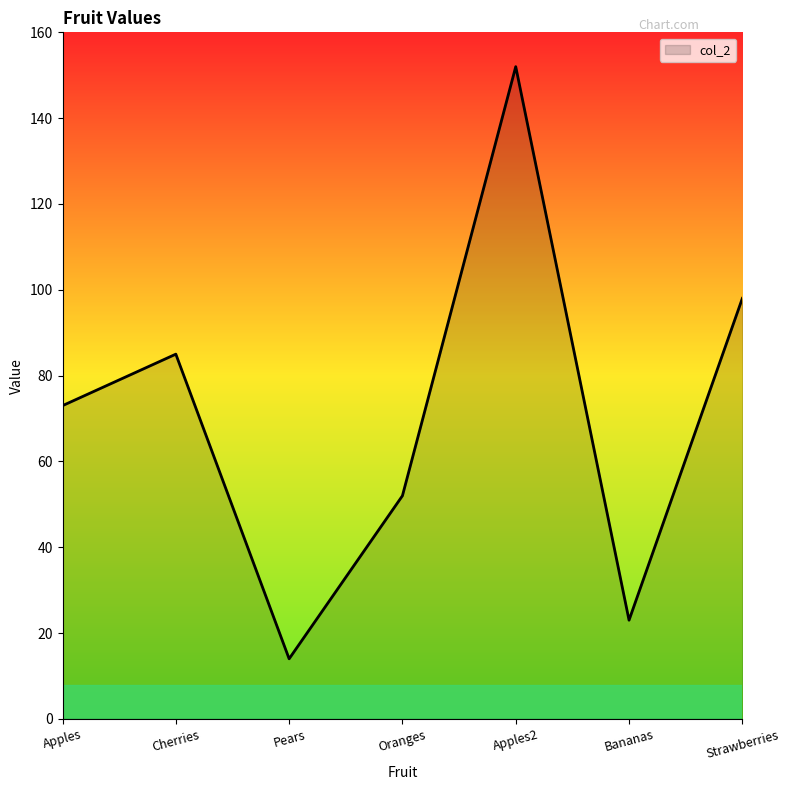

What is the change in value from Pears to Apples2?

+138